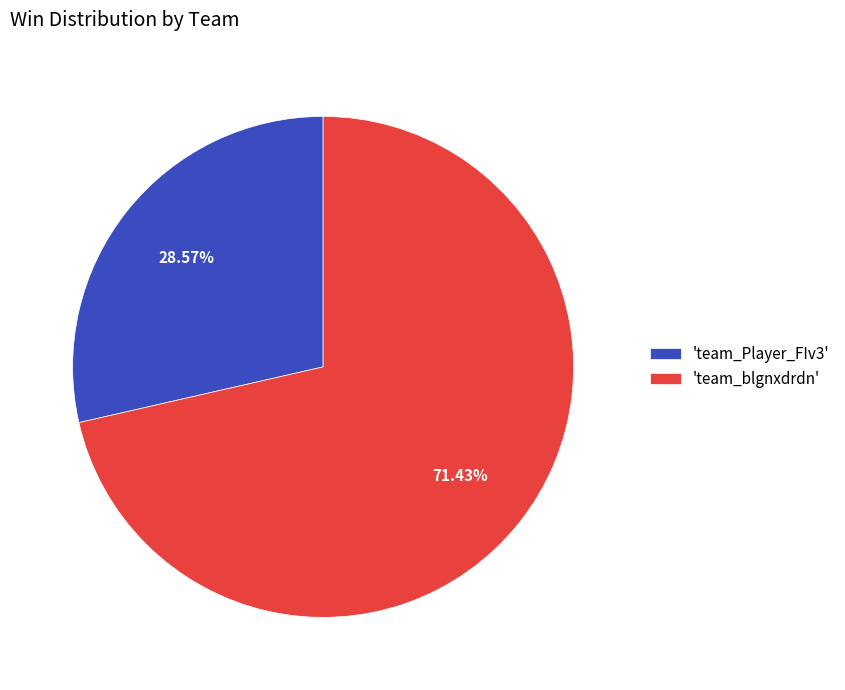

Which category has the biggest portion of the pie?

'team_blgnxdrdn'